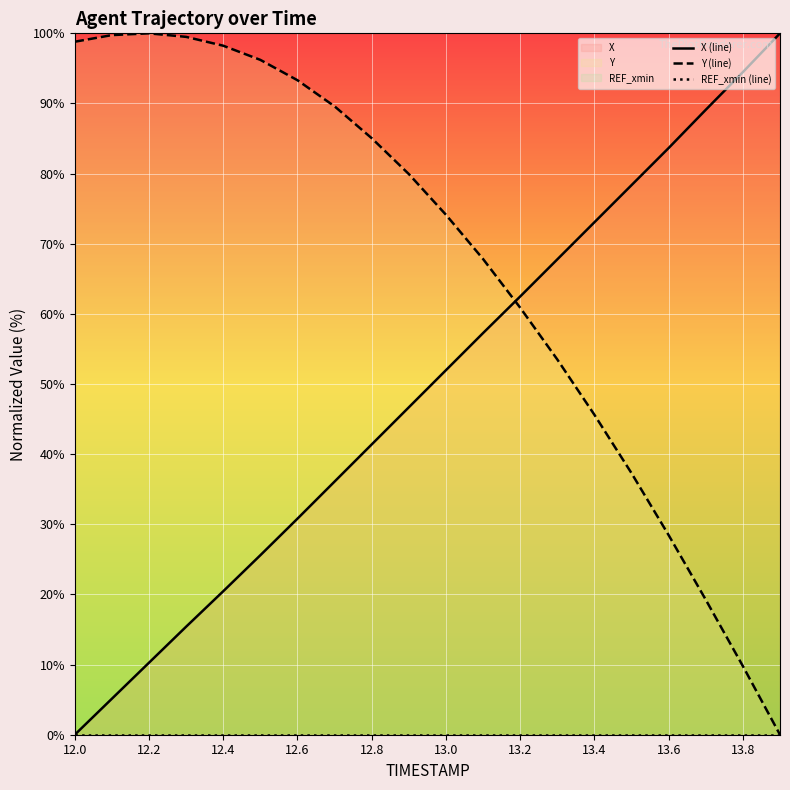

What is the maximum value for Y (line)?

100.0